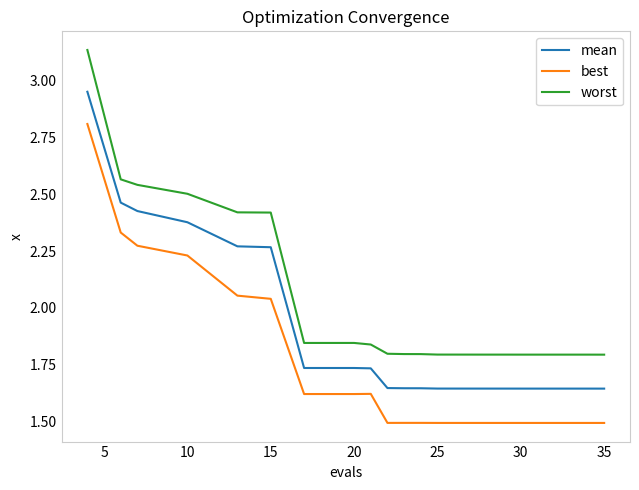

Which series has the widest spread of values?

worst